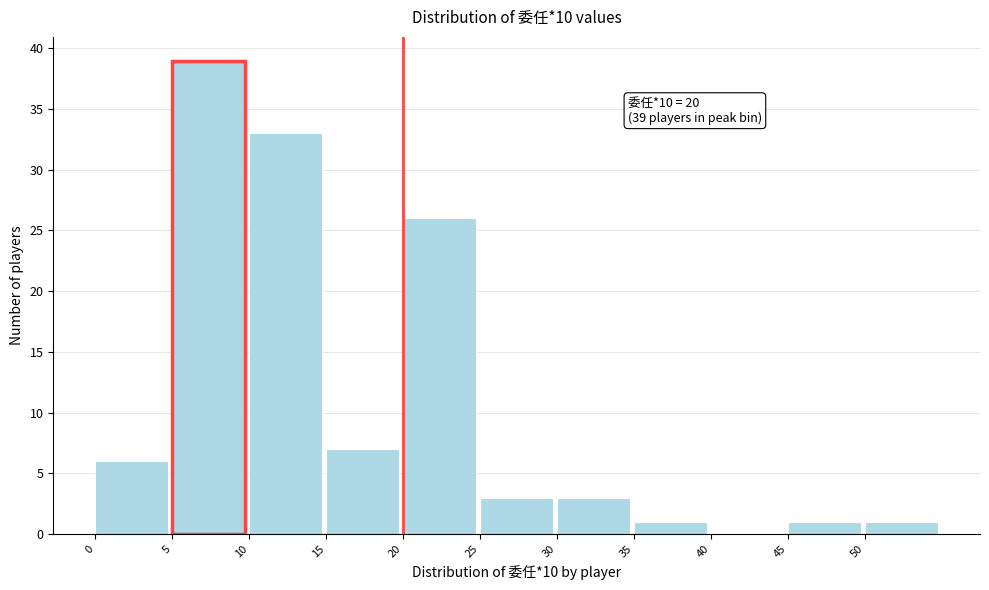

Which range on the x-axis has the tallest bar?

5 to 10